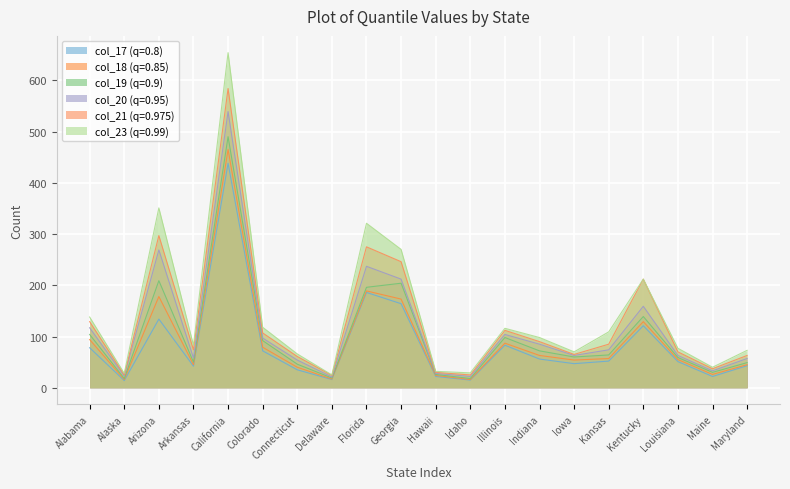

Read the col_19 value at Delaware.

19